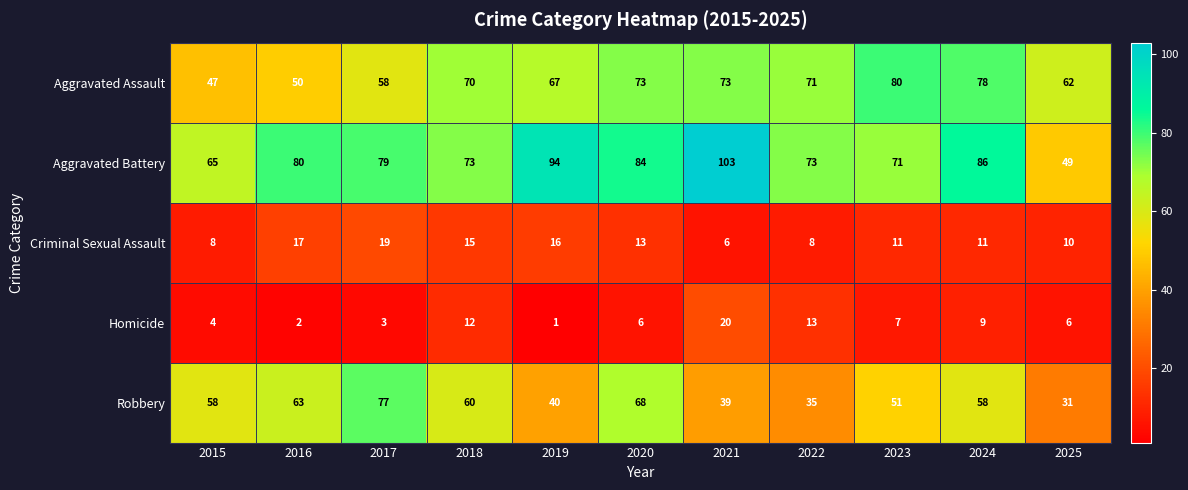

How many distinct data groups are displayed?

5